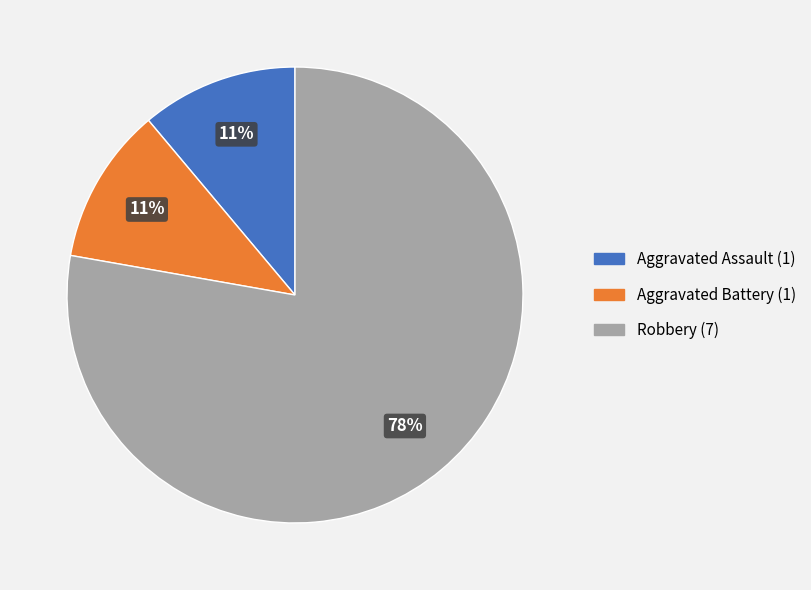

How many slices are in this pie chart?

3